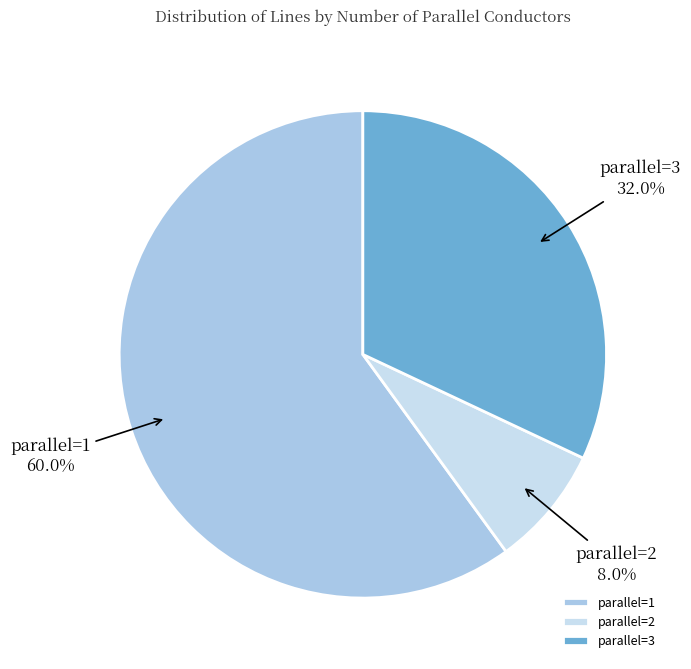

Which has a higher value, parallel=3 or parallel=1?

parallel=1